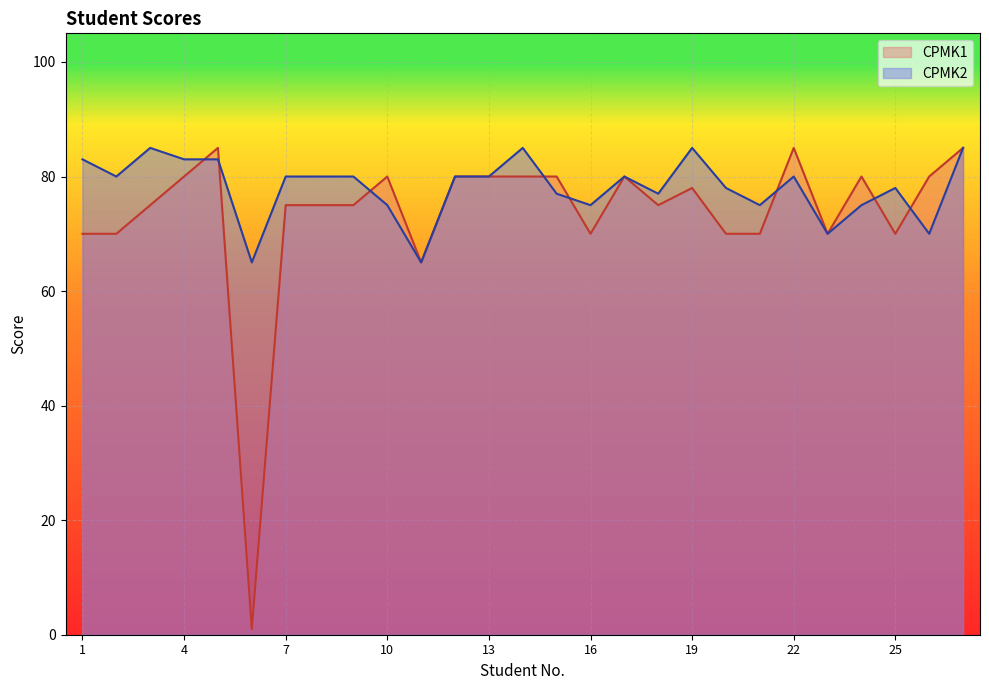

Reading left to right, transcribe all the data shown in this chart.

CPMK1: 70	70	75	80	85	1	75	75	75	80	65	80	80	80	80	70	80	75	78	70	70	85	70	80	70	80	85
CPMK2: 83	80	85	83	83	65	80	80	80	75	65	80	80	85	77	75	80	77	85	78	75	80	70	75	78	70	85